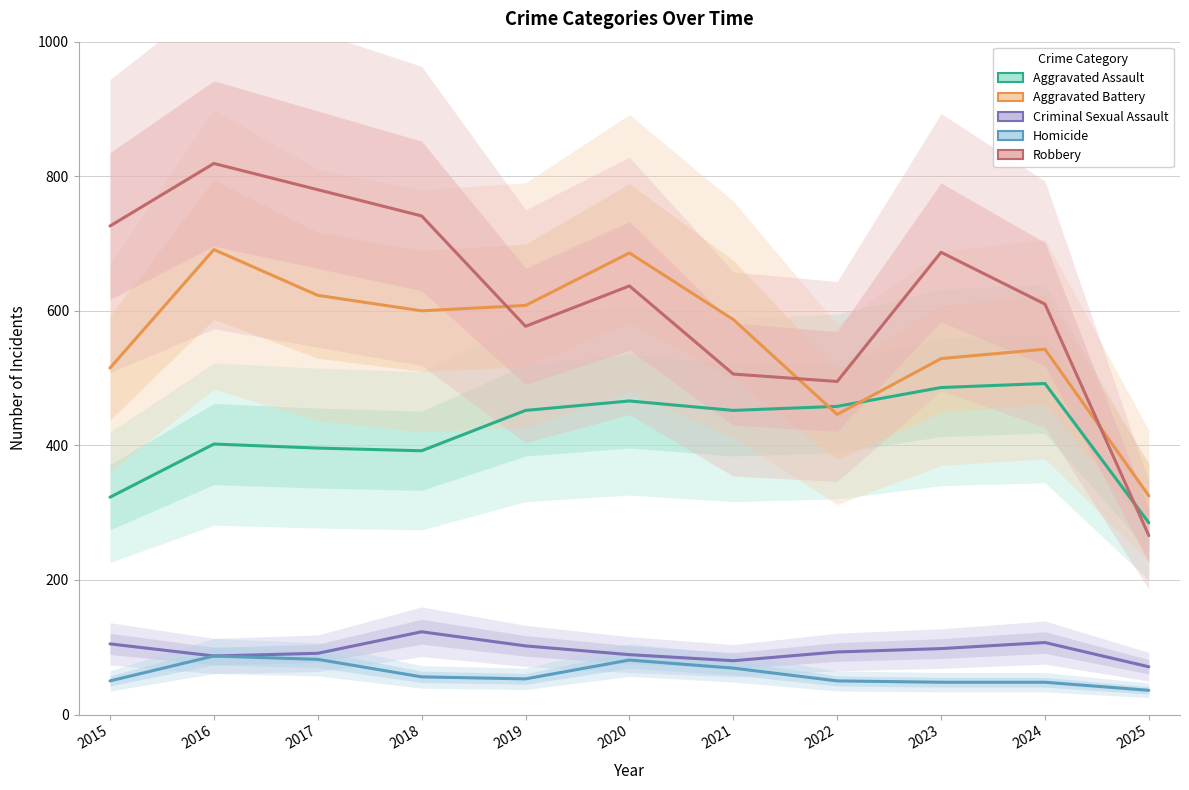

At which label does Aggravated Battery reach its minimum?

2025